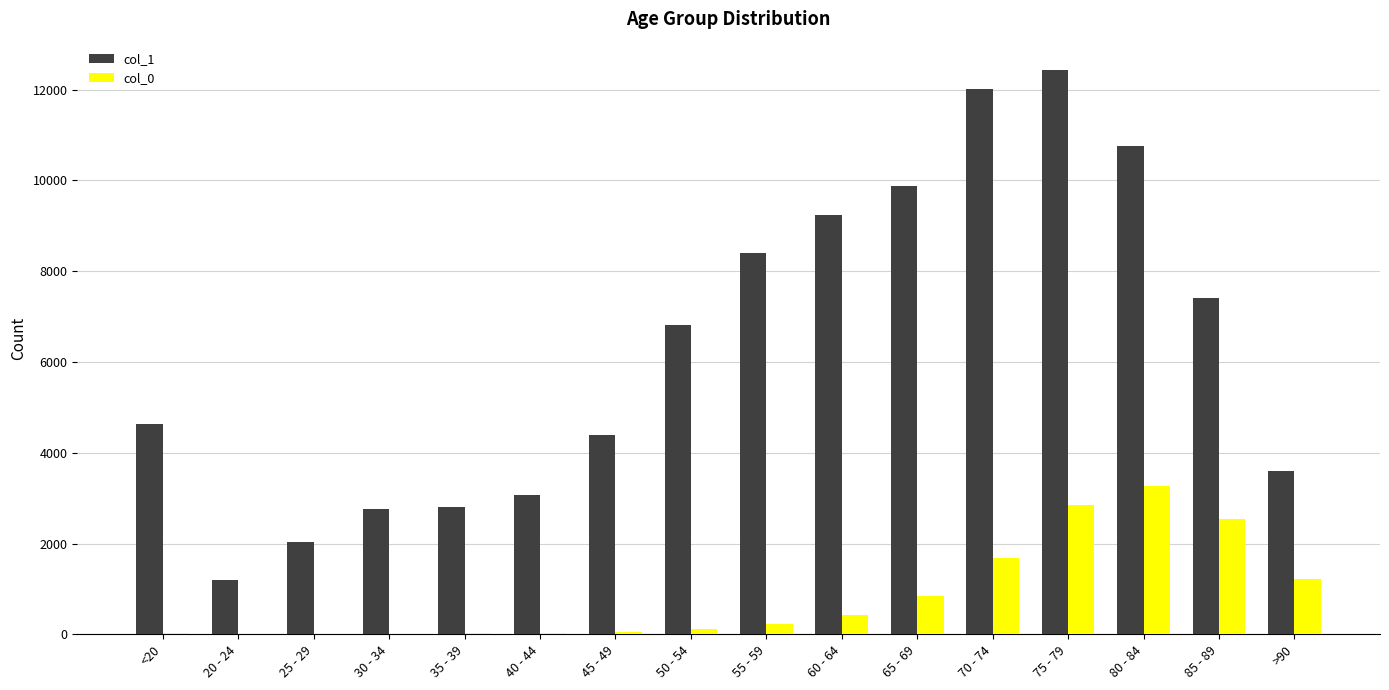

Which label corresponds to the largest value in the chart?

75 - 79